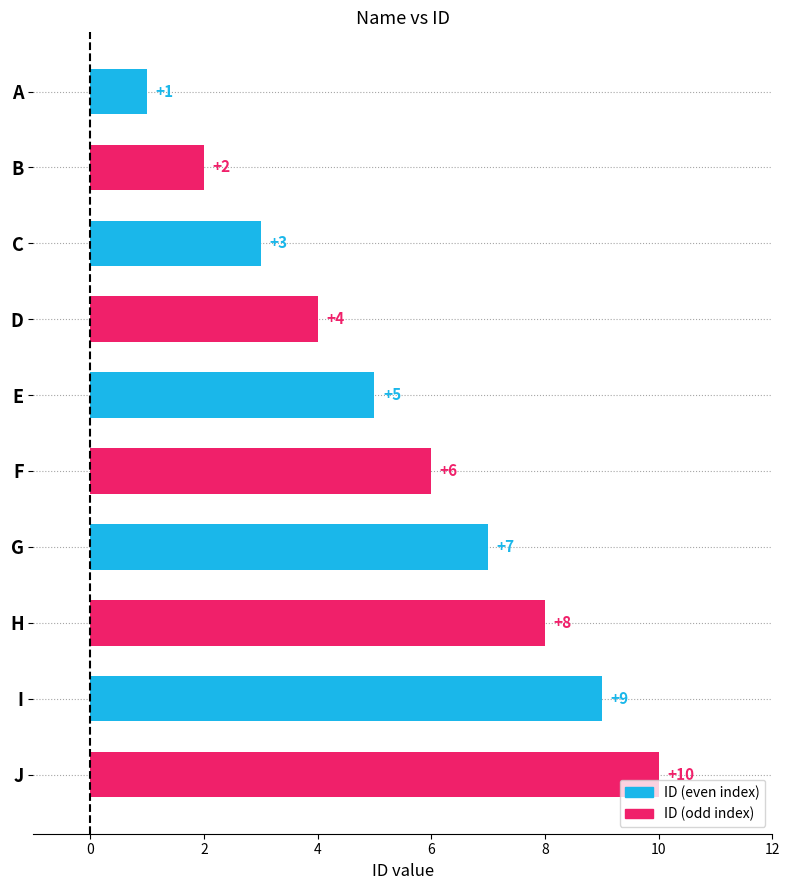

Between E and G, which is larger?

G